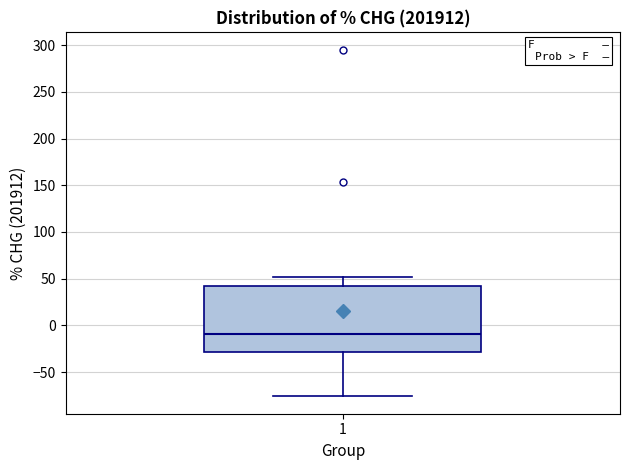

Where is the upper edge of the box at x = 1 on the y-axis? The values are not printed on the chart, so give them approximately, as read against the axis.

45